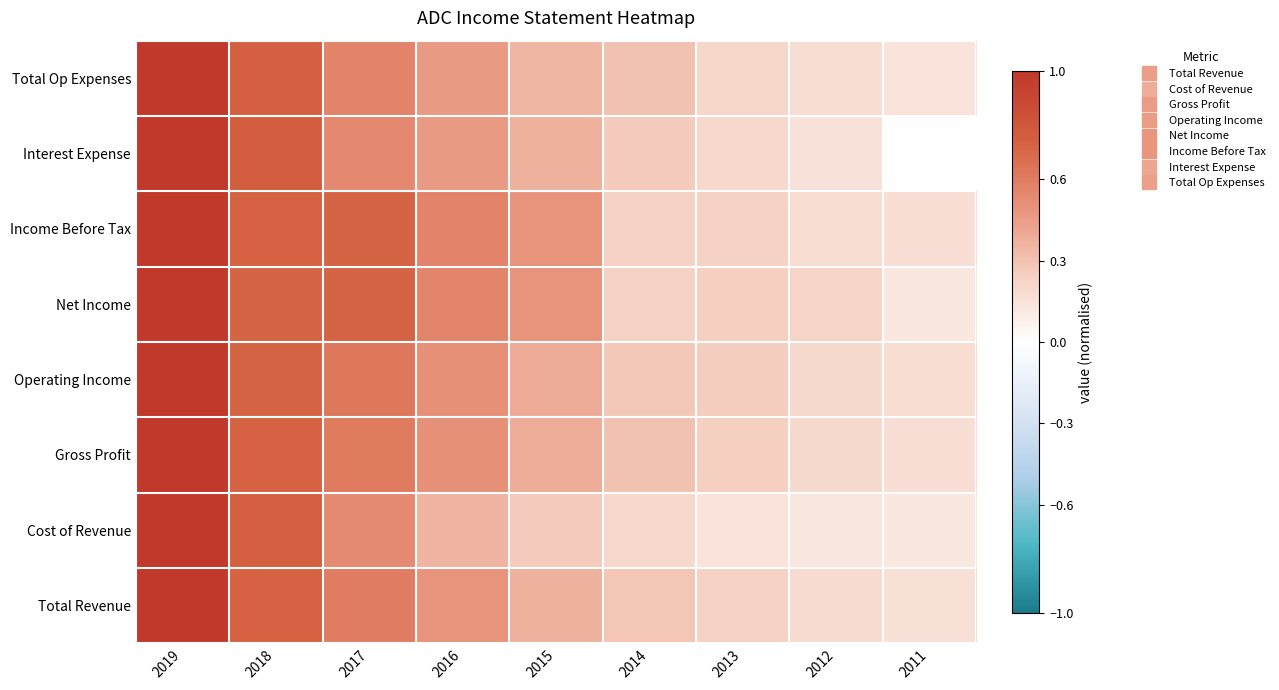

Reading left to right, transcribe all the data shown in this chart.

Total Revenue: 2019=1.0	2018=0.7	2017=0.6	2016=0.5	2015=0.4	2014=0.3	2013=0.2	2012=0.2	2011=0.2
Cost of Revenue: 2019=1.0	2018=0.7	2017=0.5	2016=0.4	2015=0.3	2014=0.2	2013=0.1	2012=0.1	2011=0.1
Gross Profit: 2019=1.0	2018=0.7	2017=0.6	2016=0.5	2015=0.4	2014=0.3	2013=0.2	2012=0.2	2011=0.2
Operating Income: 2019=1.0	2018=0.7	2017=0.6	2016=0.5	2015=0.4	2014=0.3	2013=0.3	2012=0.2	2011=0.2
Net Income: 2019=1.0	2018=0.7	2017=0.7	2016=0.6	2015=0.5	2014=0.2	2013=0.2	2012=0.2	2011=0.1
Income Before Tax: 2019=1.0	2018=0.7	2017=0.7	2016=0.6	2015=0.5	2014=0.2	2013=0.2	2012=0.2	2011=0.2
Interest Expense: 2019=1.0	2018=0.8	2017=0.5	2016=0.5	2015=0.4	2014=0.3	2013=0.2	2012=0.2	2011=0.0
Total Op Expenses: 2019=1.0	2018=0.7	2017=0.6	2016=0.5	2015=0.3	2014=0.3	2013=0.2	2012=0.2	2011=0.1